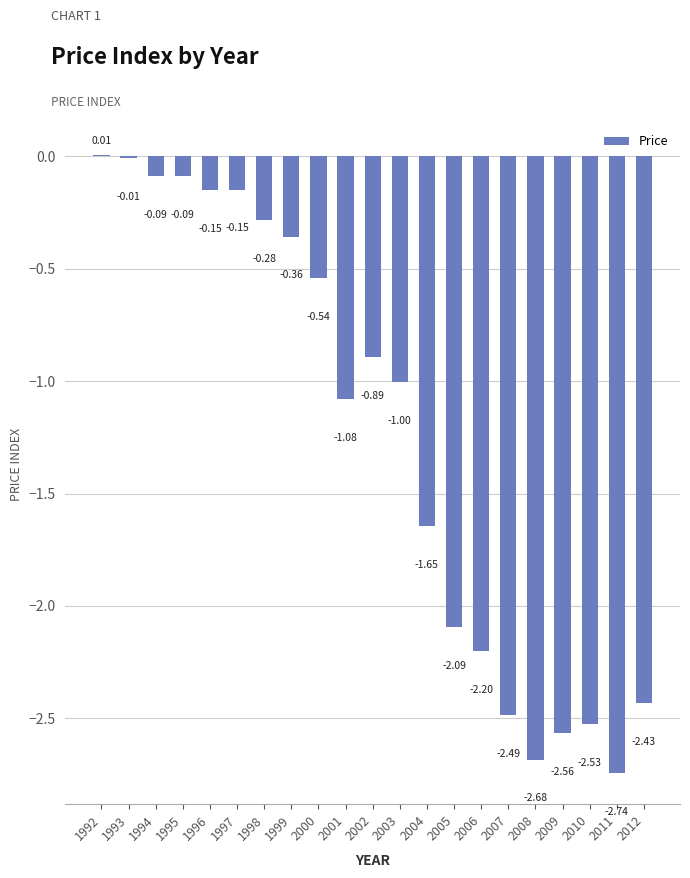

Which has a higher value, 2003 or 1999?

1999